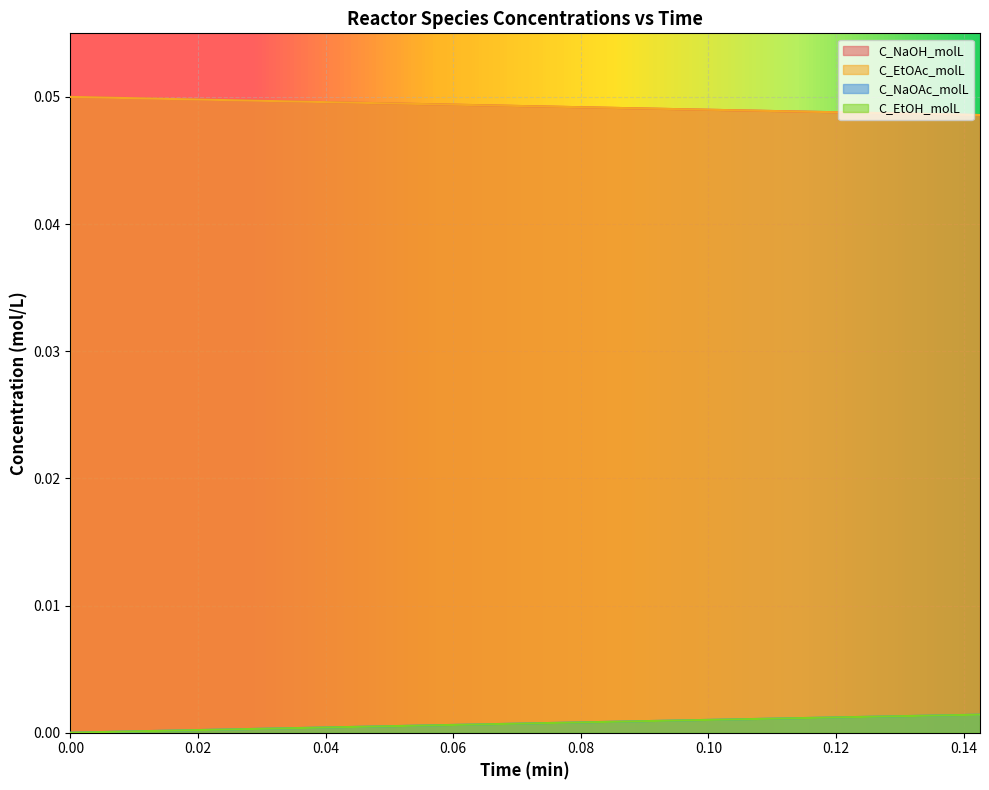

Is it true that C_EtOH_molL equals 0.0 at 0.16?

False